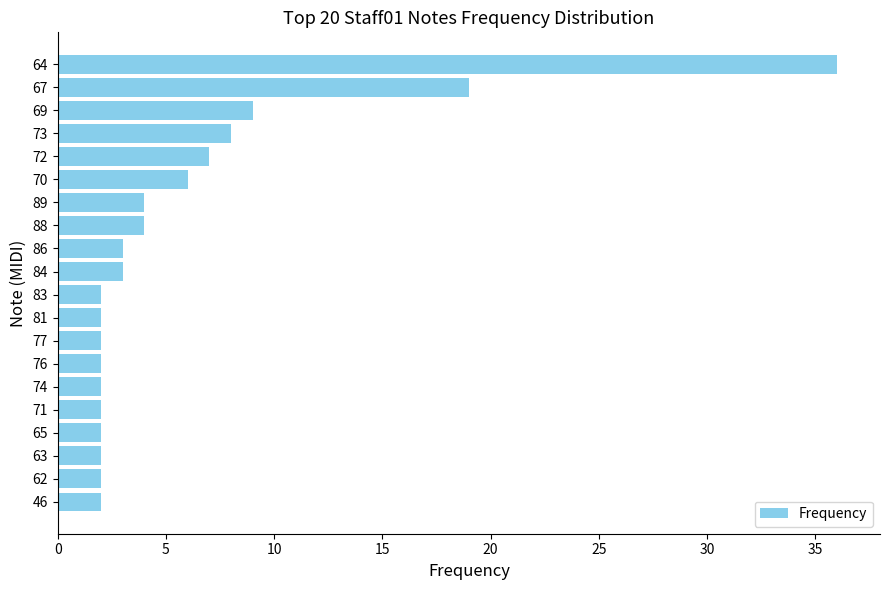

The chart shows a value of 2 at 81. True or false?

True